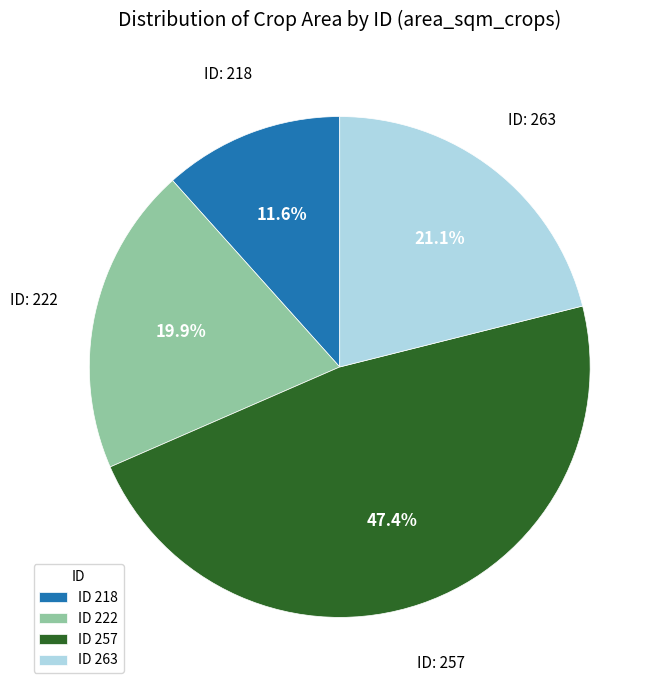

Count the number of slices in the pie.

4